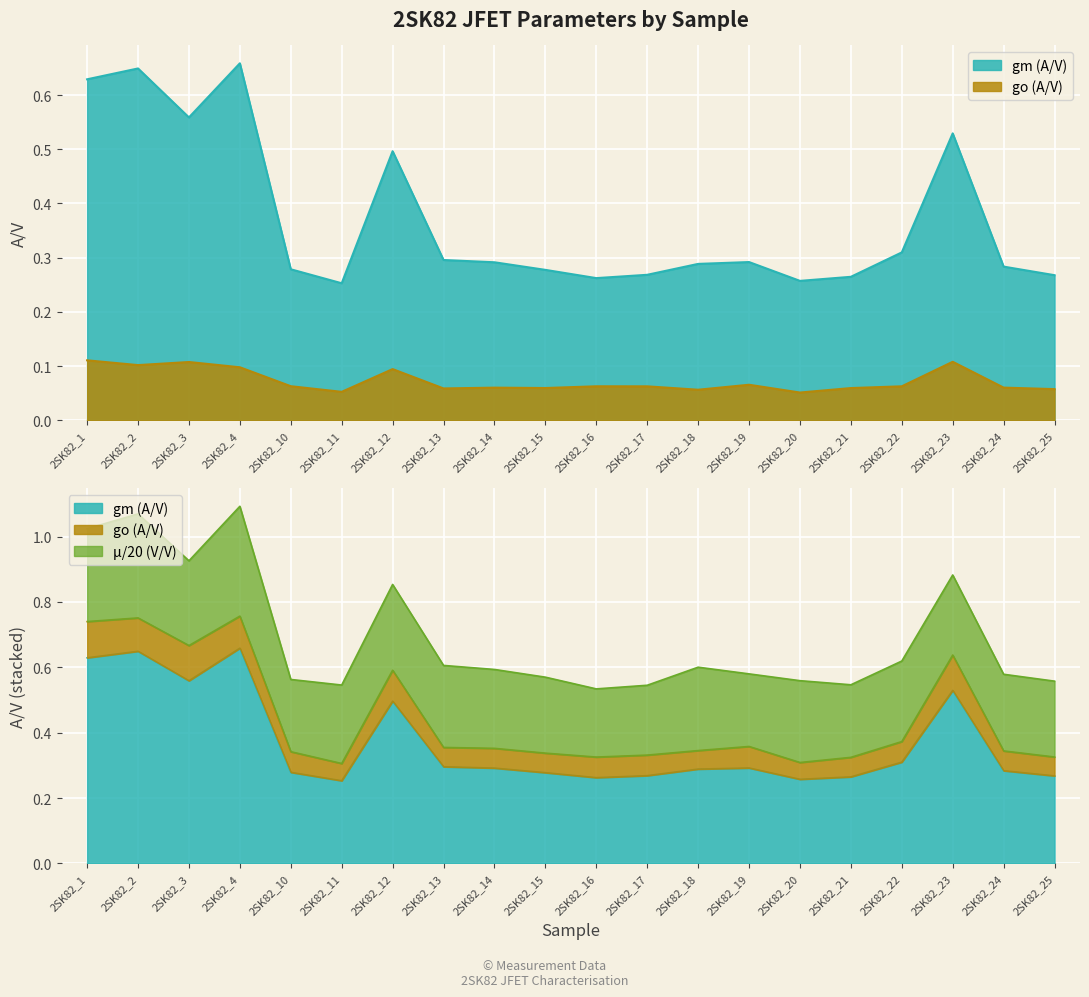

What is the sum of the go (A/V) values at 2SK82_15 and 2SK82_1?

0.2